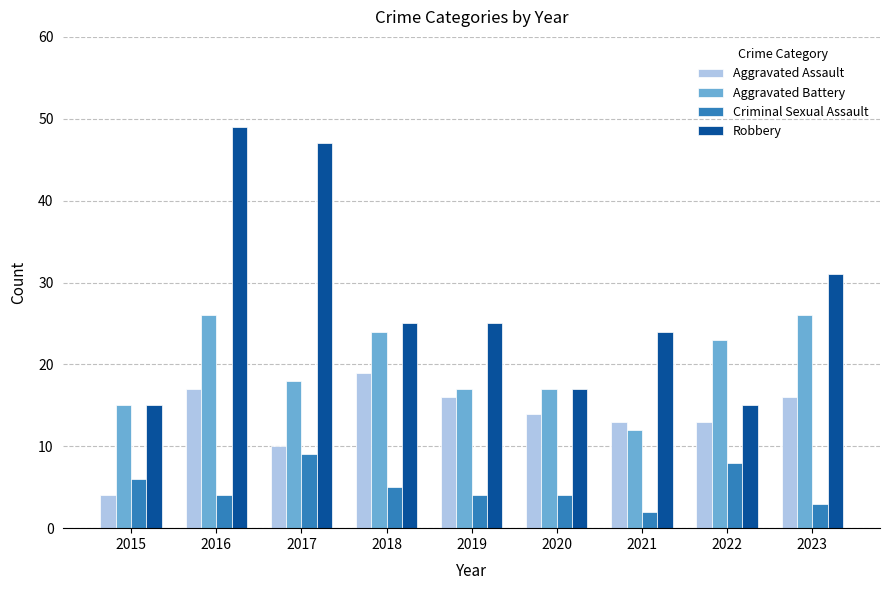

Which series changed the most between 2017 and 2019?

Robbery